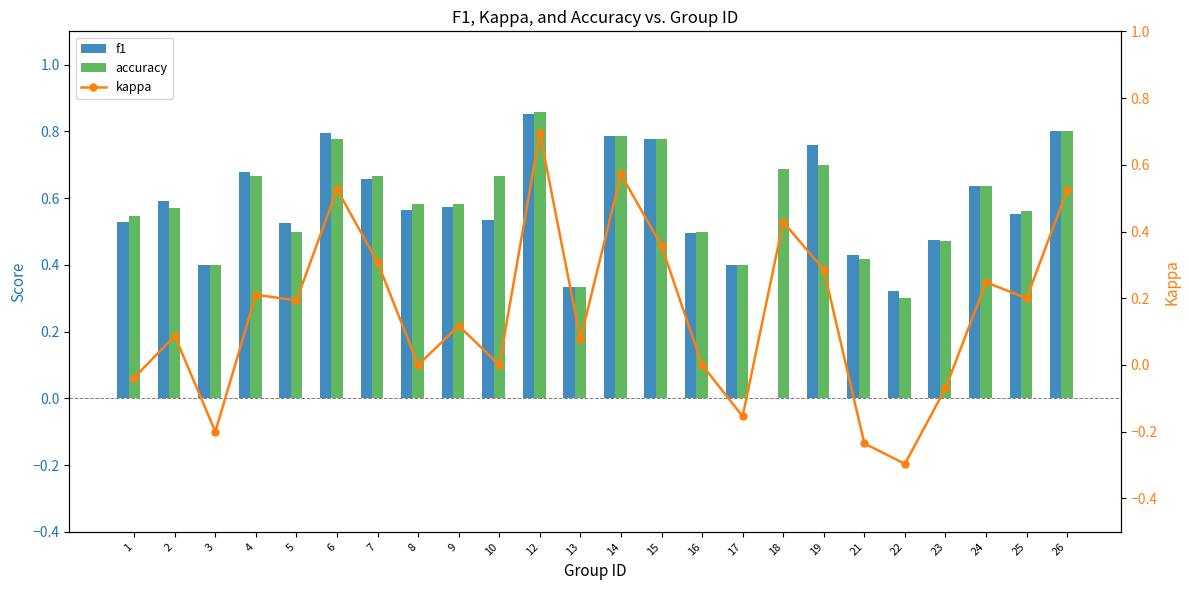

Are the bars grouped side by side (vs. stacked)?

Yes